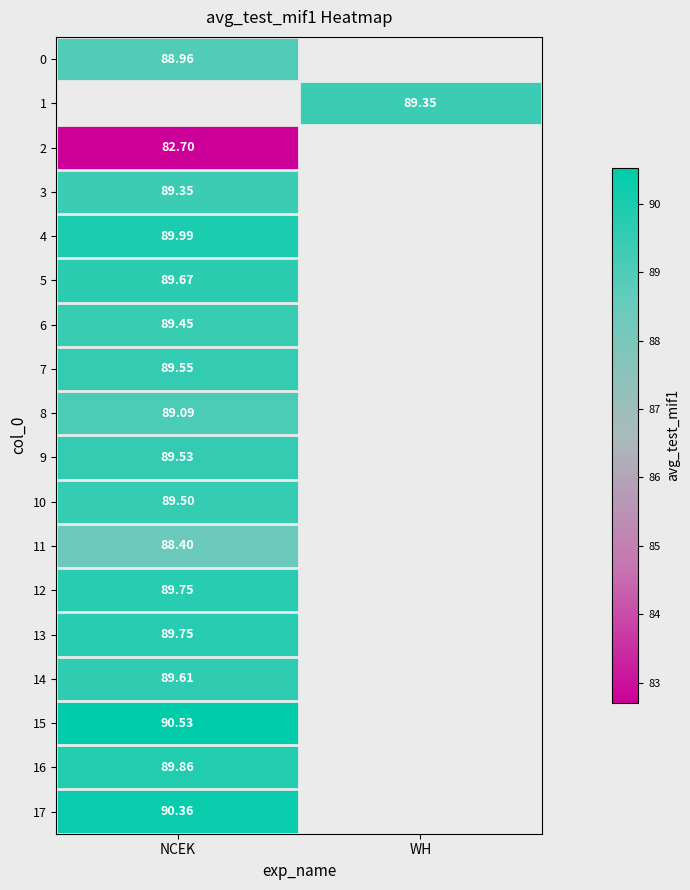

Which label corresponds to the smallest value in the chart?

NCEK